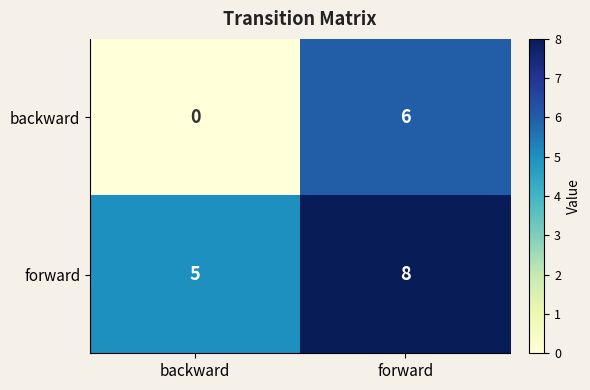

Which label corresponds to the largest value in the chart?

forward